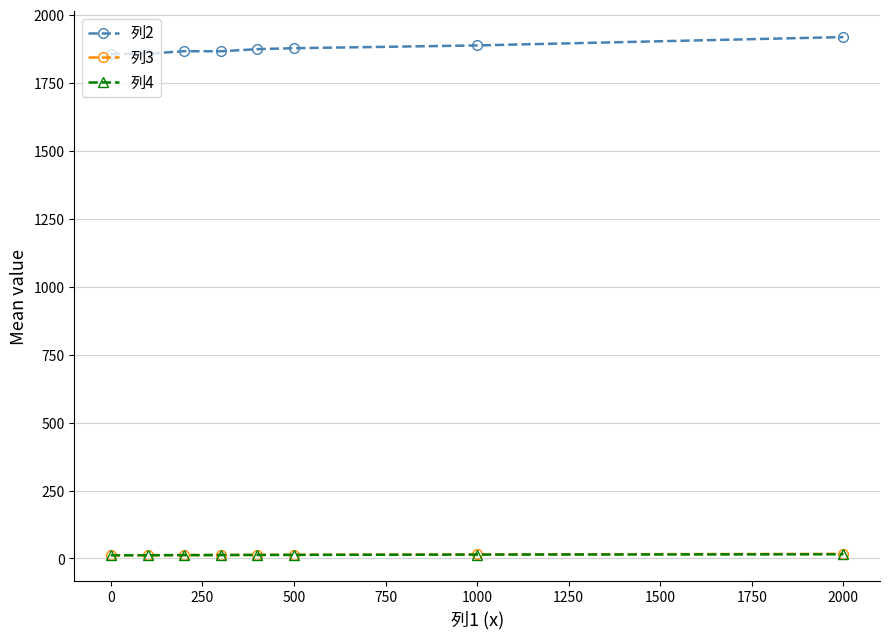

What is the value of the 列2 point at the 1st from the left?

1856.0